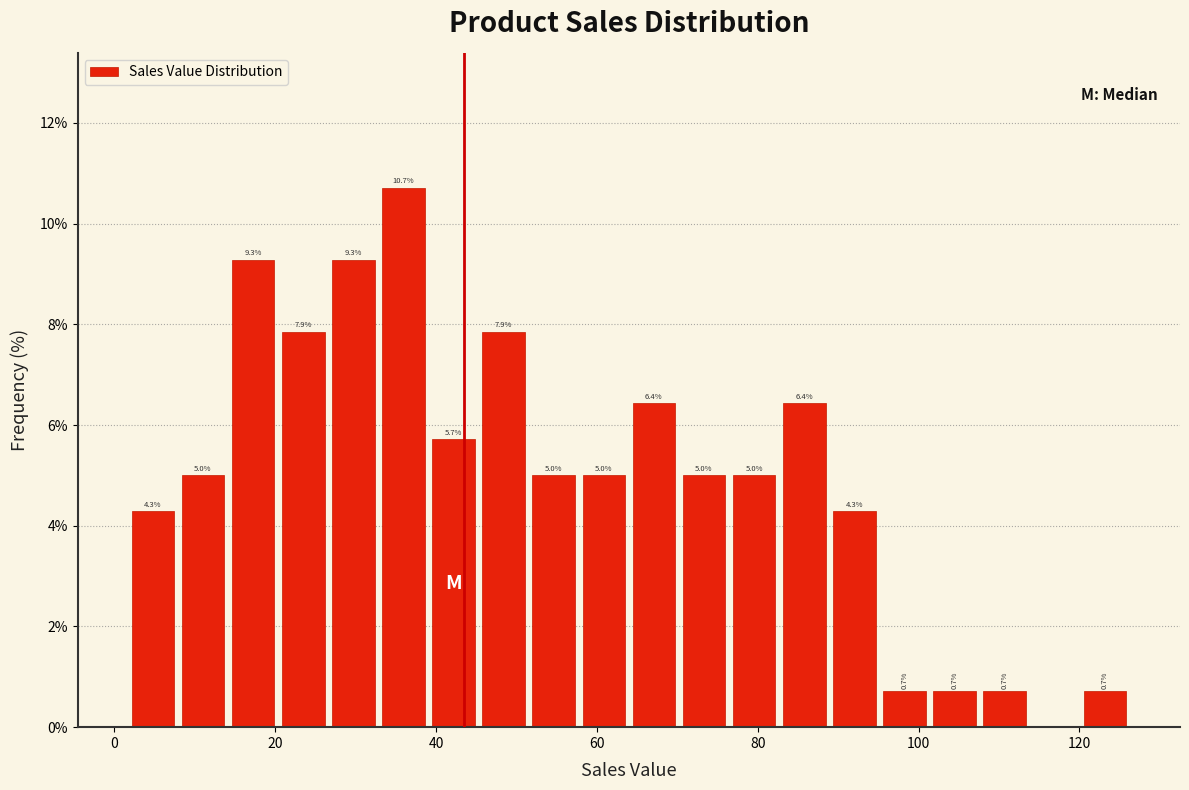

Read against the x-axis, roughly where is the centre of the tallest bar?

36